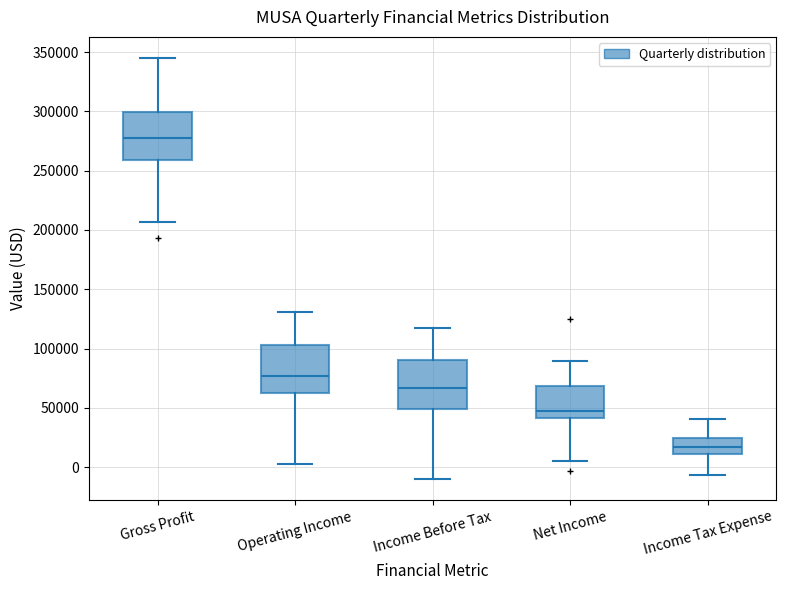

Where does the lower whisker of the box for Gross Profit end on the y-axis? The values are not printed on the chart, so give them approximately, as read against the axis.

205000